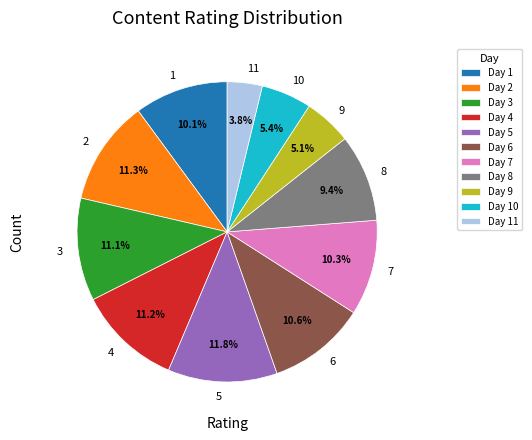

What portion of the pie excludes 2?

88.7%